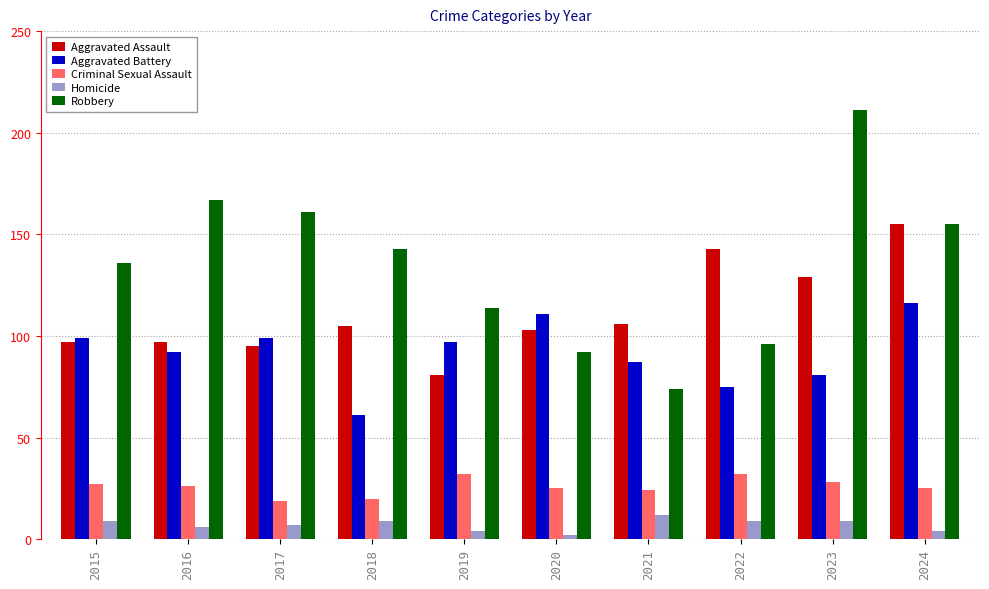

Rank the series by their maximum value, from lowest to highest.

Homicide, Criminal Sexual Assault, Aggravated Battery, Aggravated Assault, Robbery